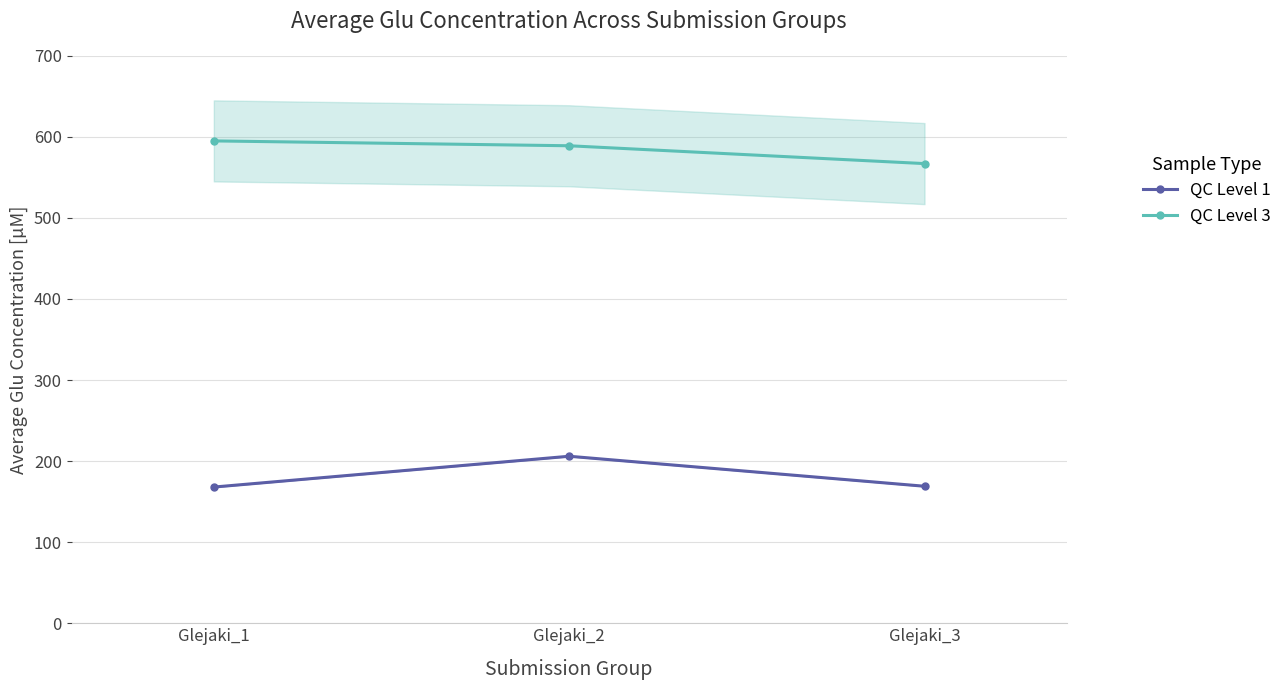

What is the difference between the highest and lowest values at Glejaki_1?

427